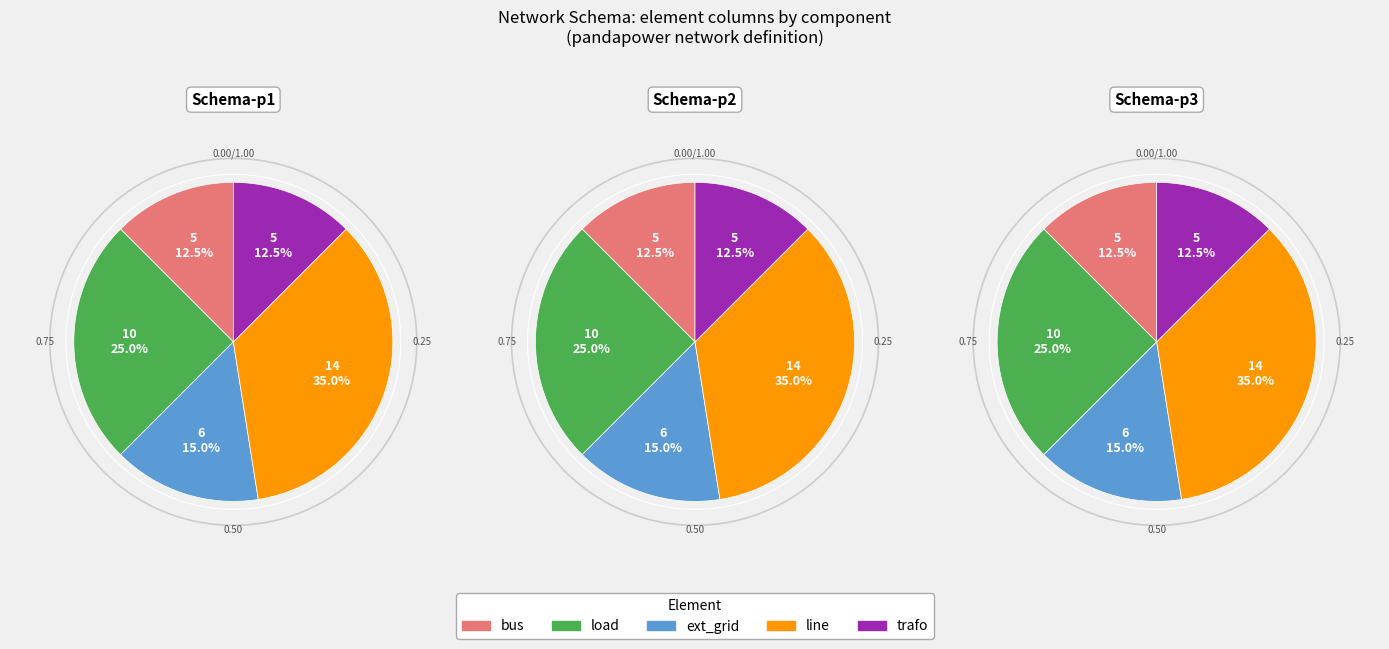

How many slices are in this pie chart?

5